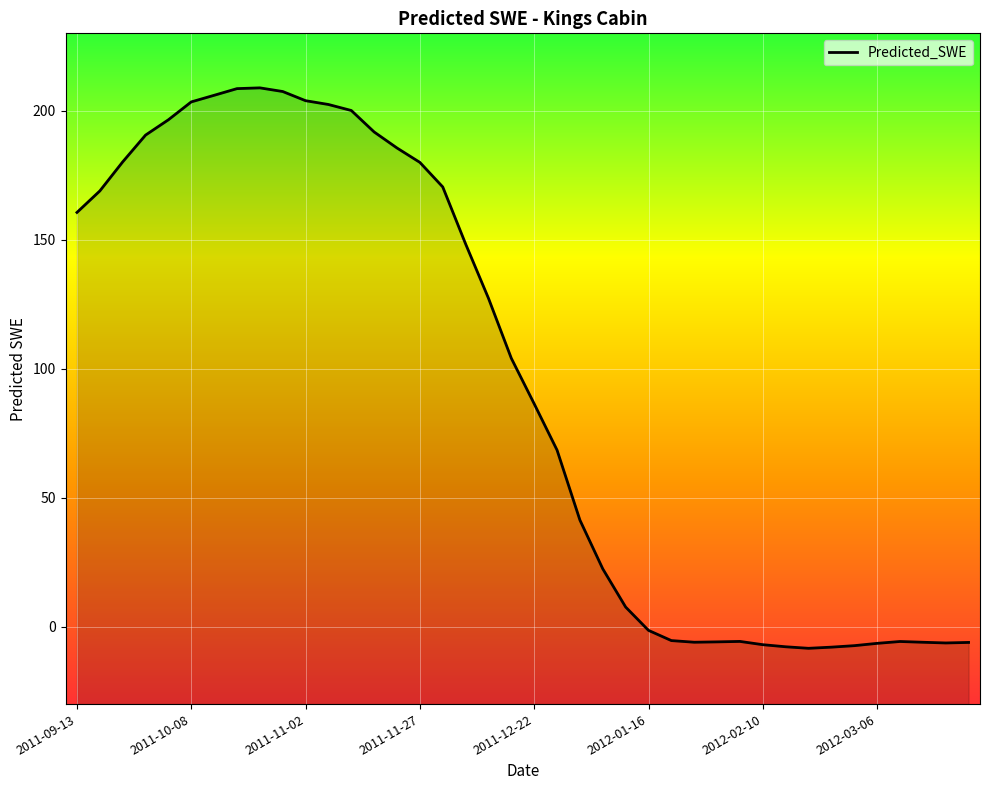

What is the change in value from 2011-11-07 to 2012-01-31?

-208.3